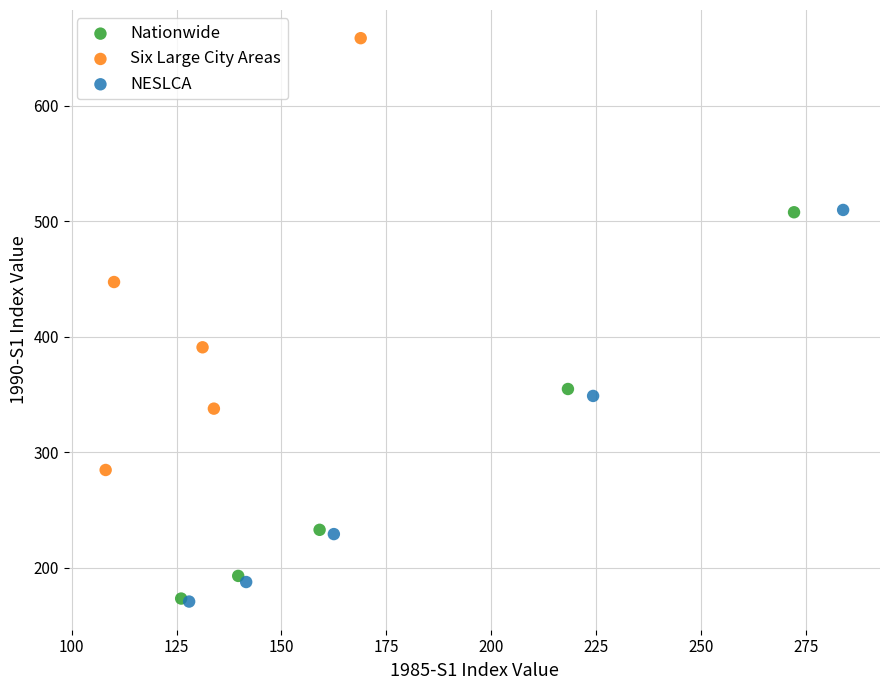

Which series has the largest Y range (max minus min)?

Six Large City Areas